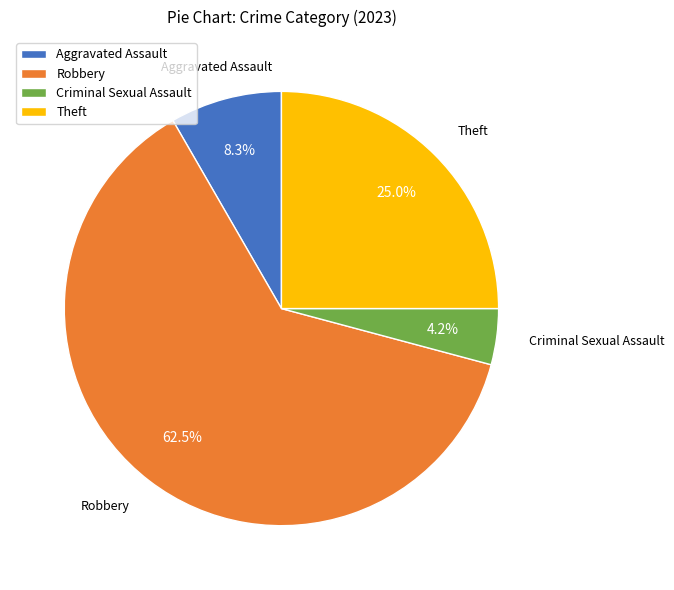

What is the largest slice in the pie chart?

Robbery